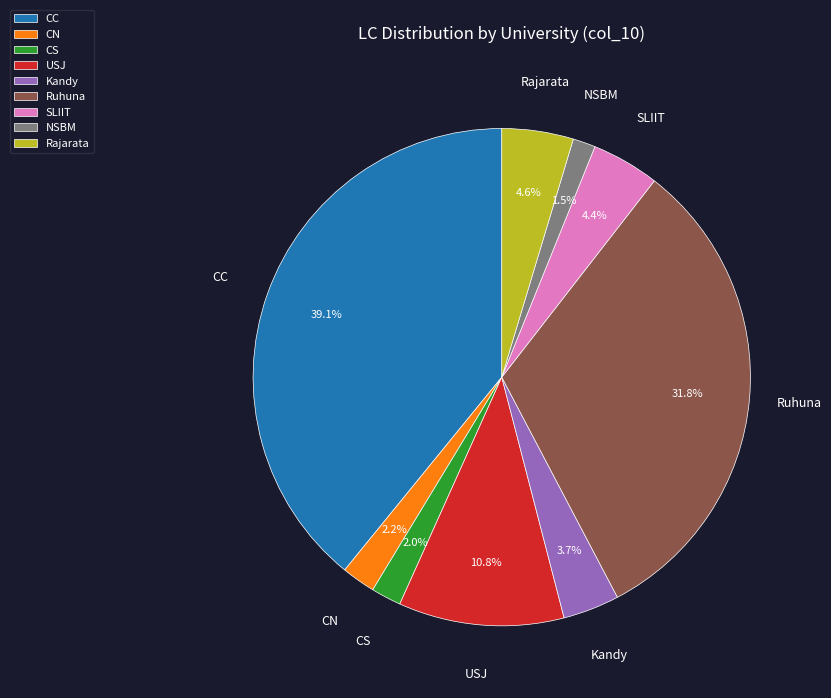

Which category has the biggest portion of the pie?

CC